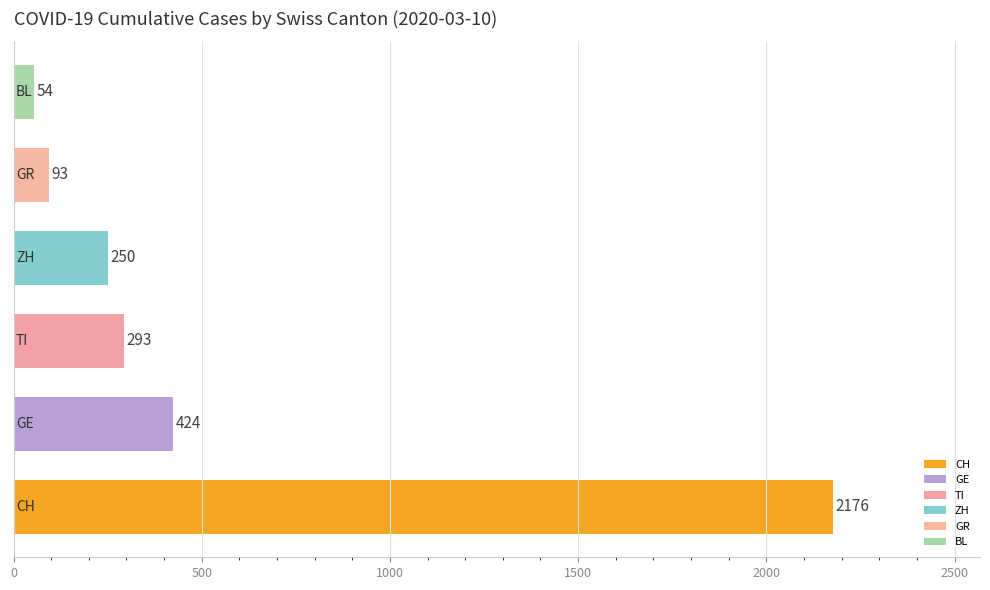

What is the sum of all values?

3290